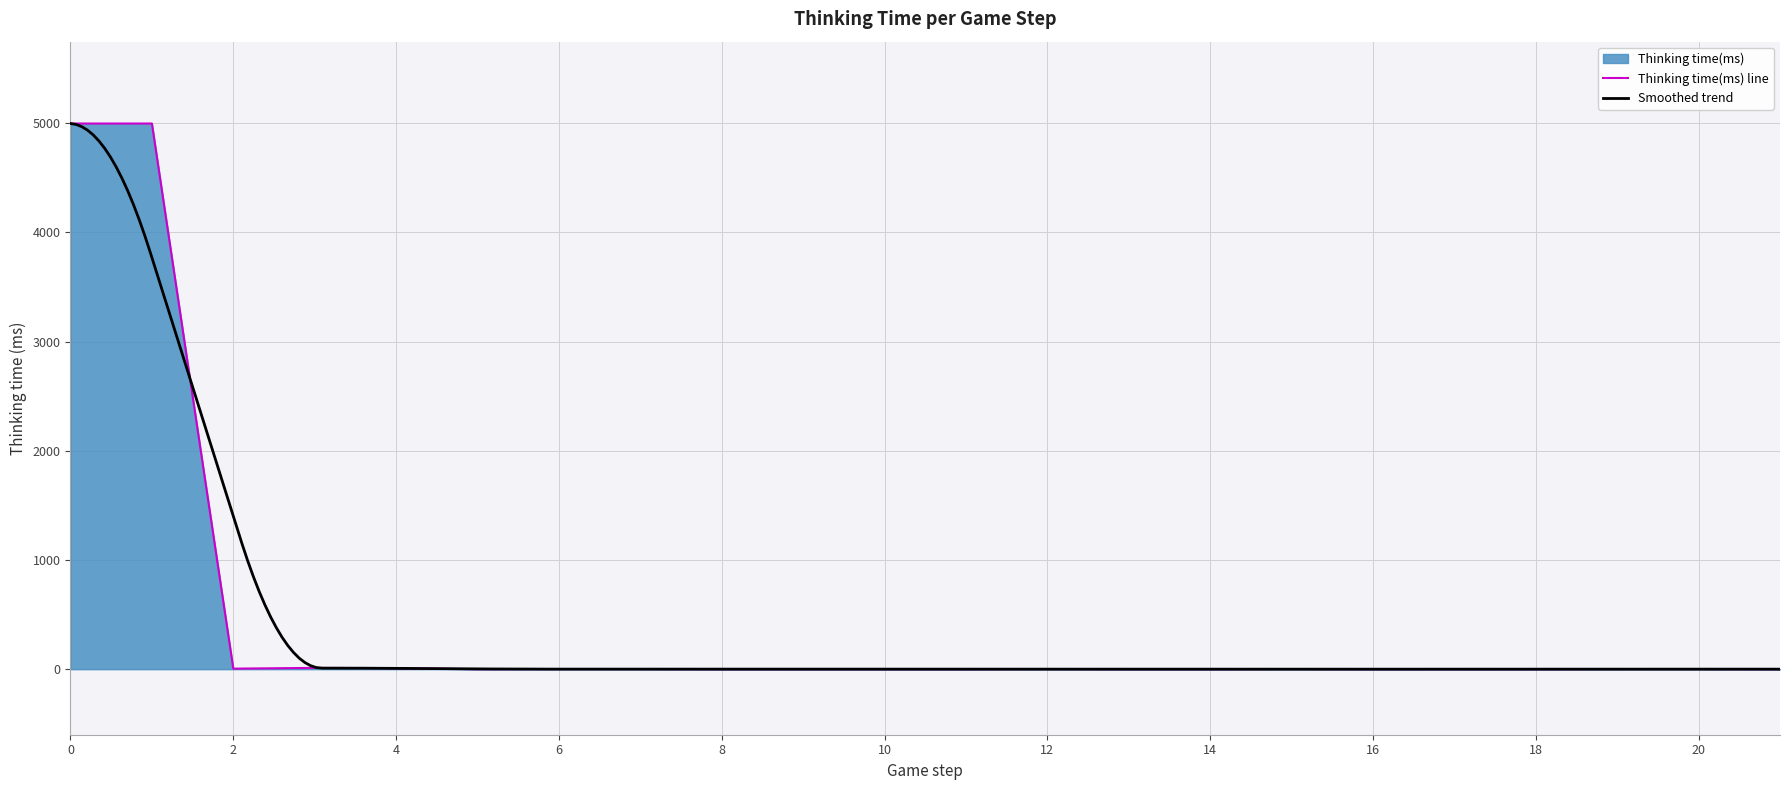

List the labels in order of value, largest first.

0, 1, 3, 4, 2, 6, 7, 12, 15, 19, 20, 5, 8, 9, 10, 11, 13, 14, 16, 17, 18, 21